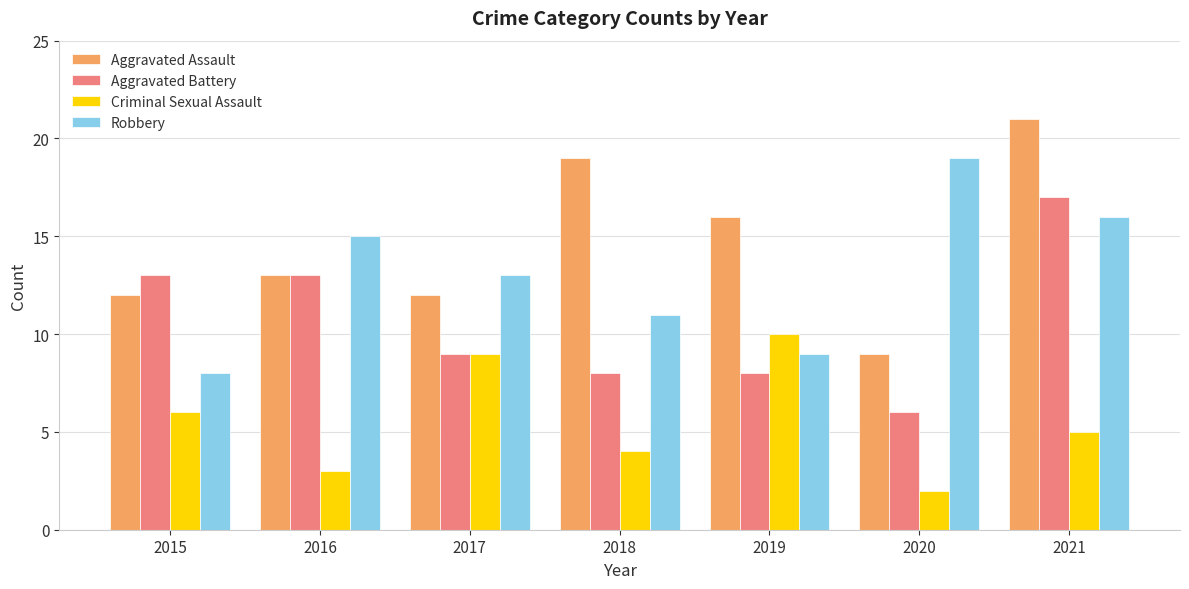

At which label does Aggravated Battery reach its peak?

2021